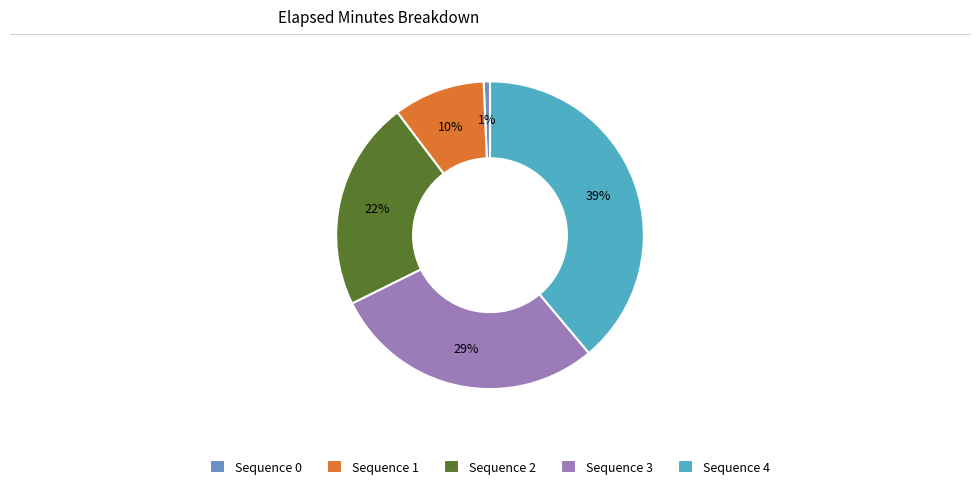

To the nearest percent, what is the difference between the Sequence 3 and Sequence 0 slice percentages?

28%